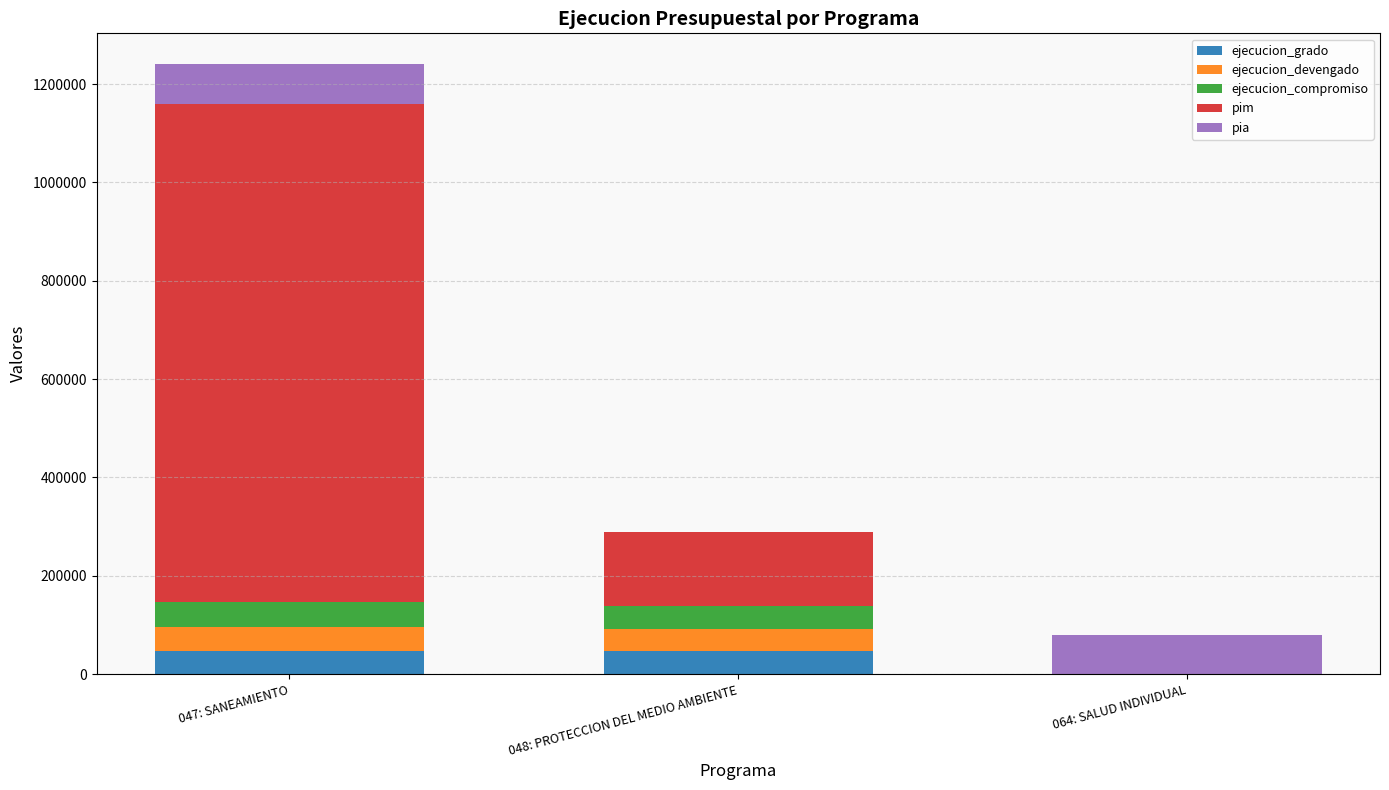

How many series are shown in this chart?

5